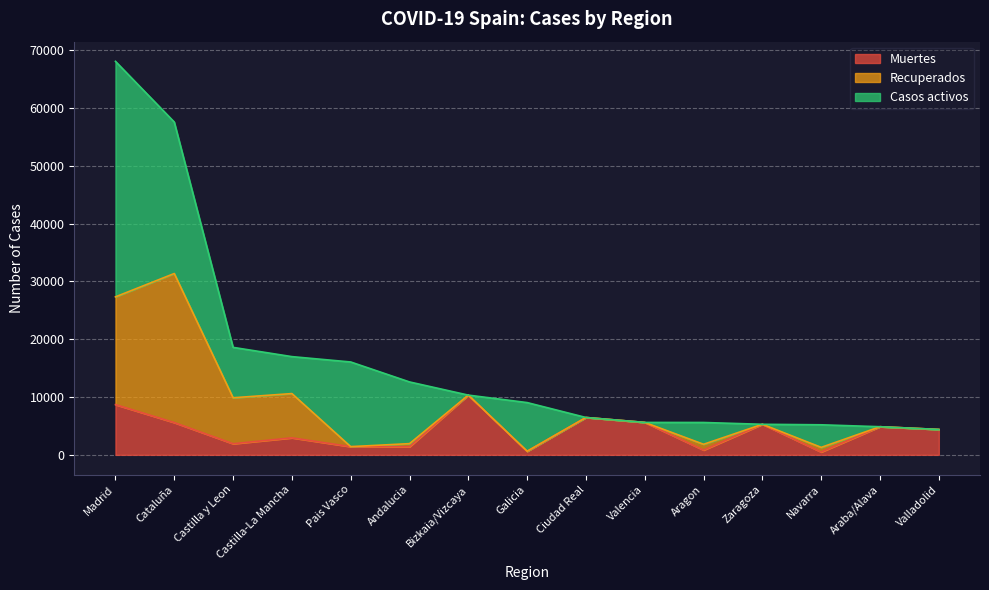

What is the highest value of the Muertes series?

10332